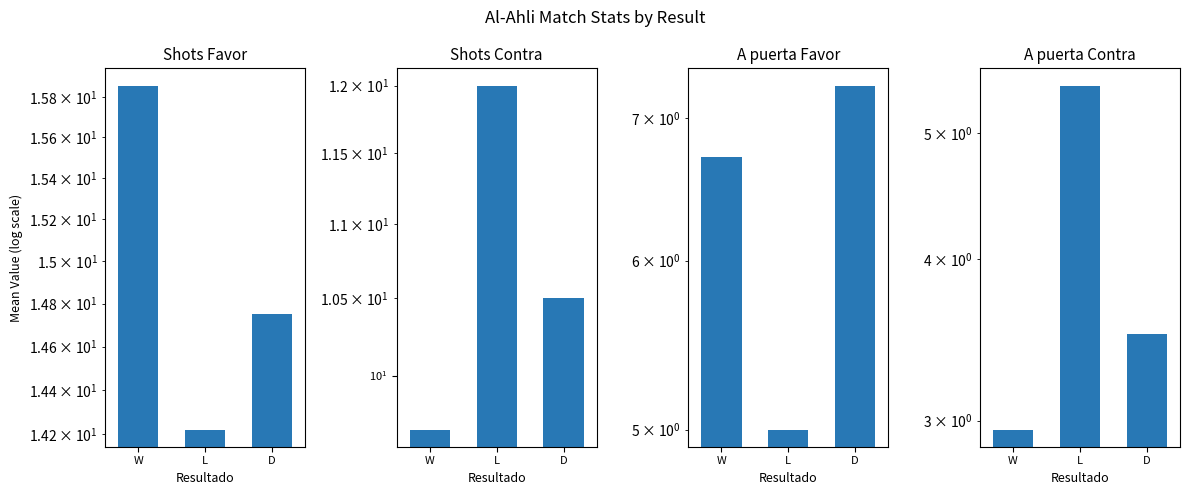

Which series has the largest total across all categories?

Shots Favor